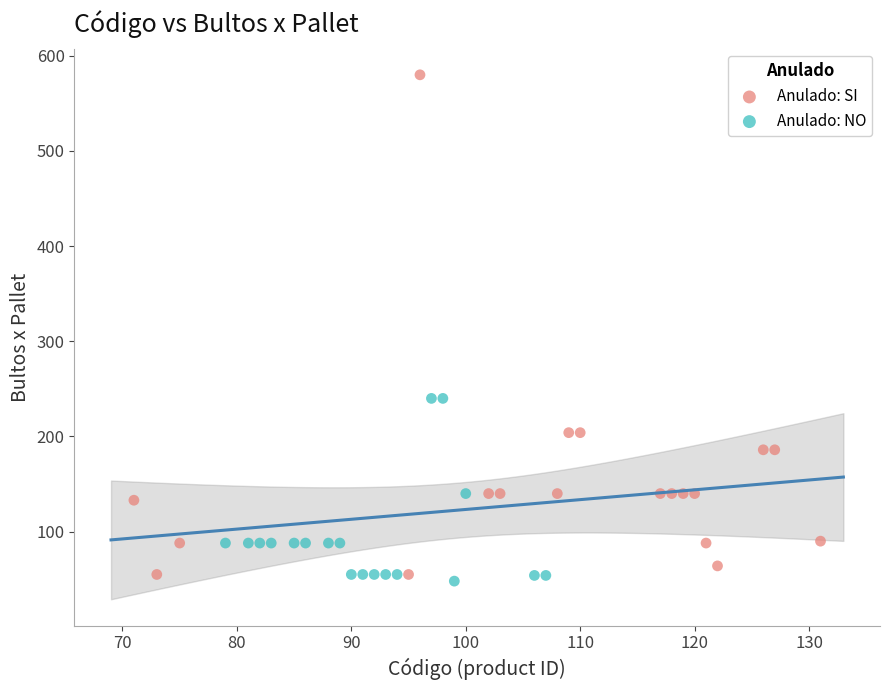

Which series contains the highest Y value?

Anulado: SI